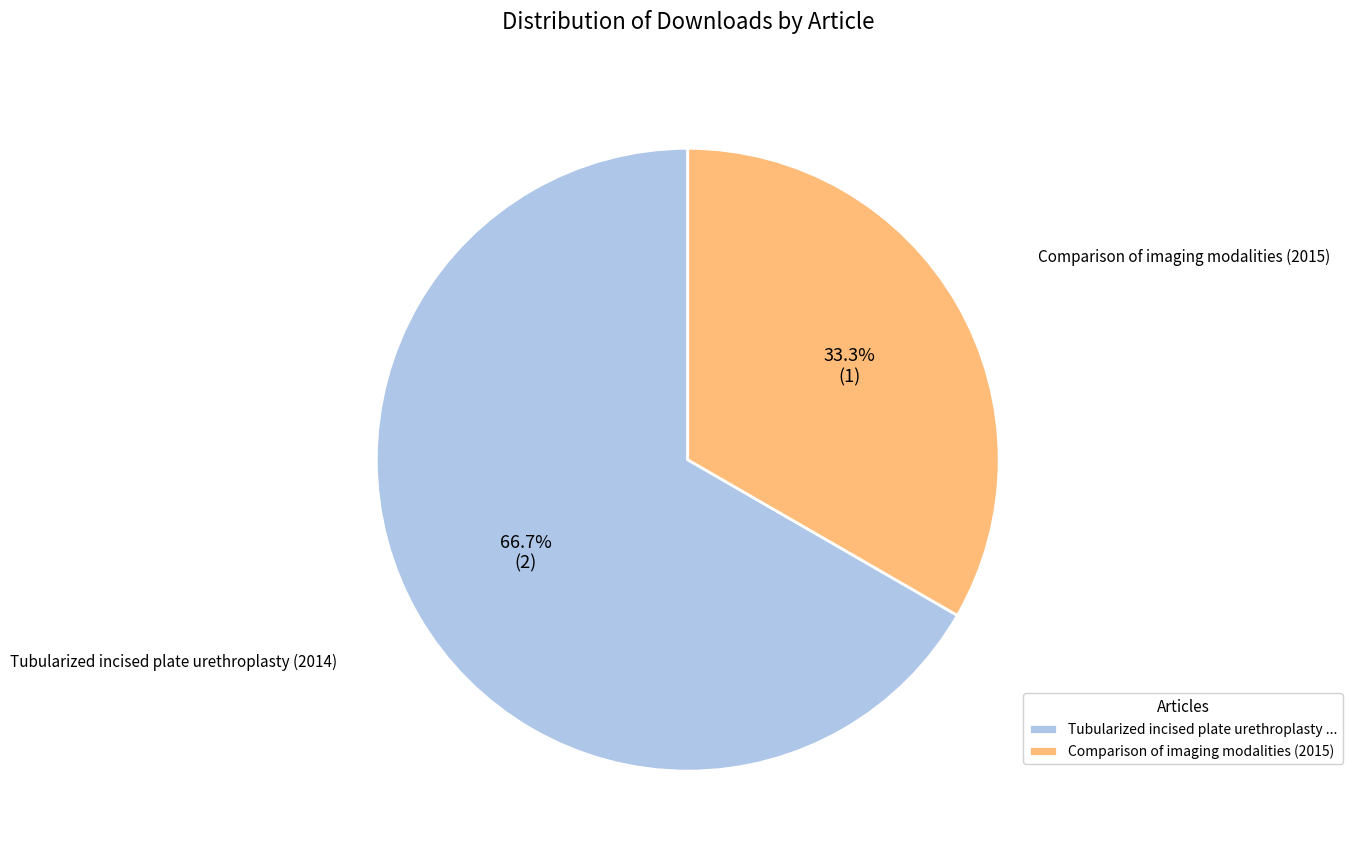

How many slices are in this pie chart?

2